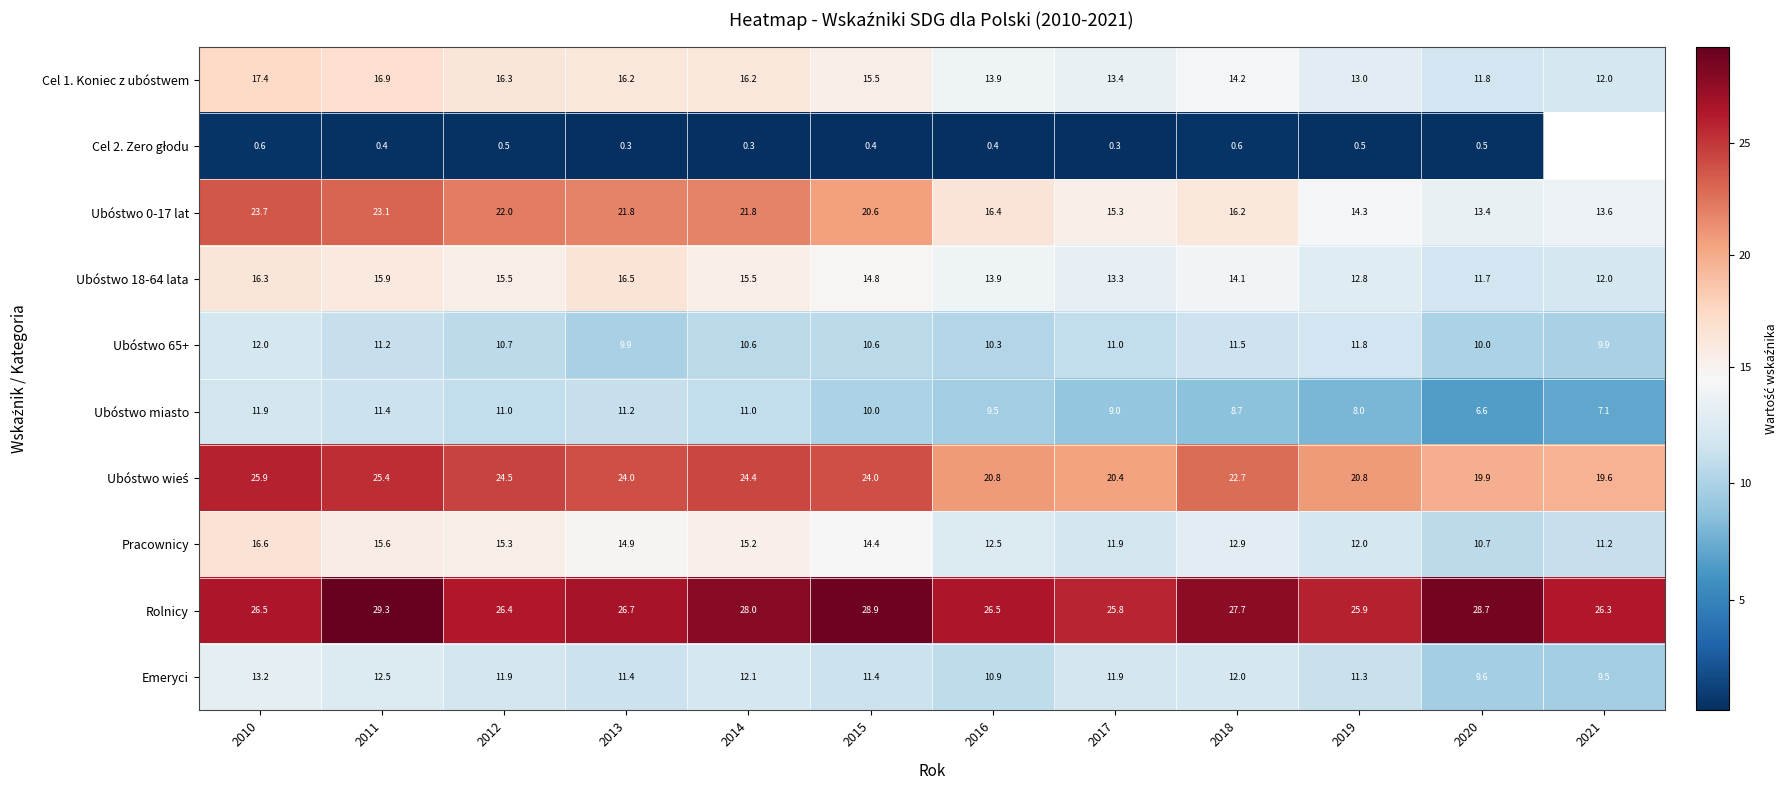

What is the difference between the highest and lowest values at 2015?

28.5